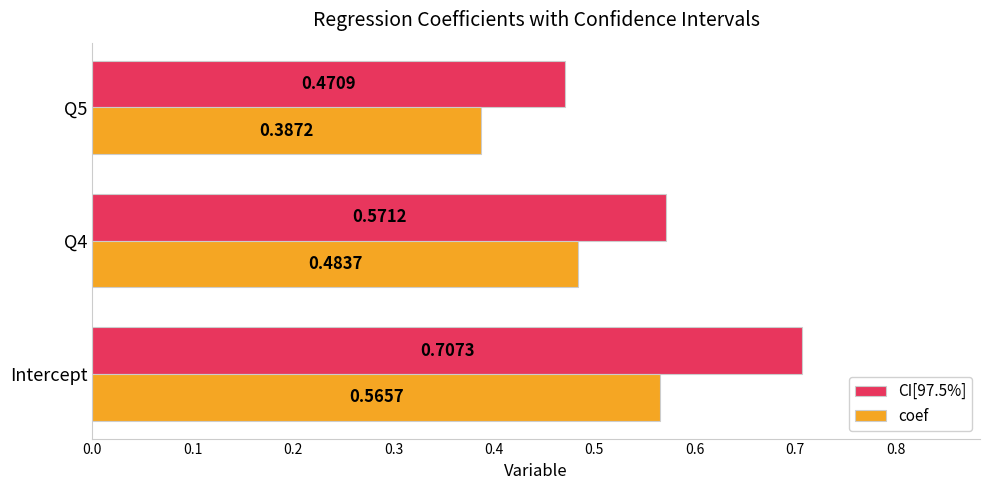

Between Intercept and Q4, which series saw the biggest shift?

CI[97.5%]